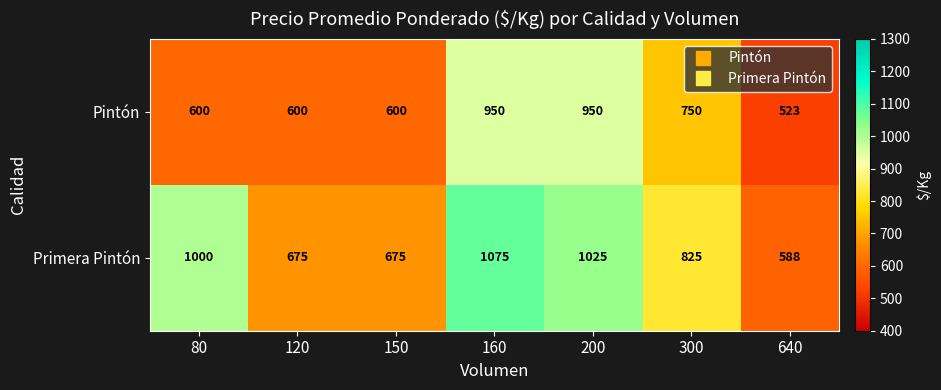

What is the average value of the Pintón series?

710